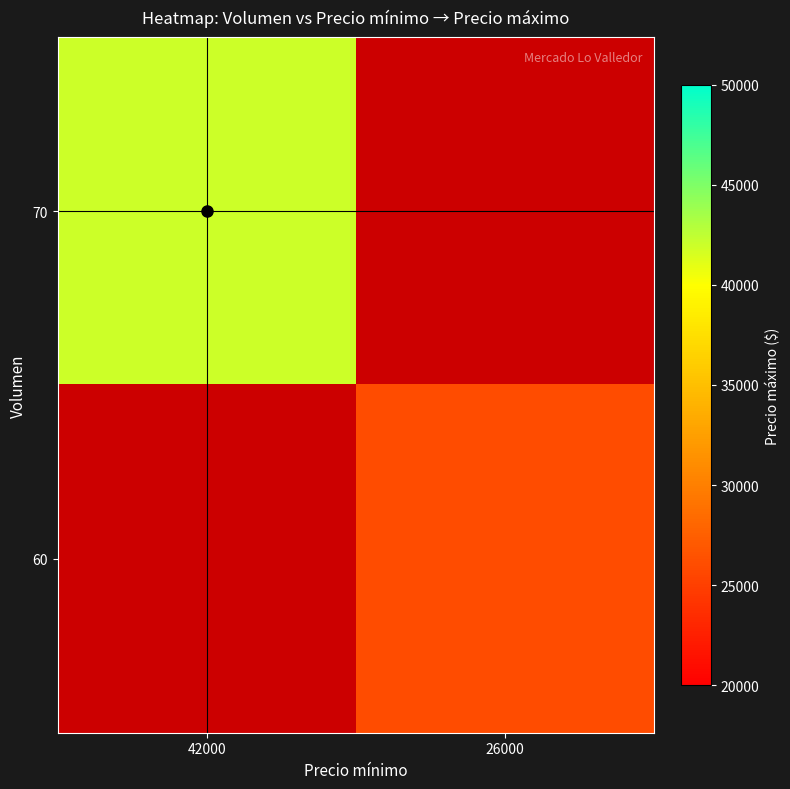

What value does the 60 series have at 26000?

26000.0